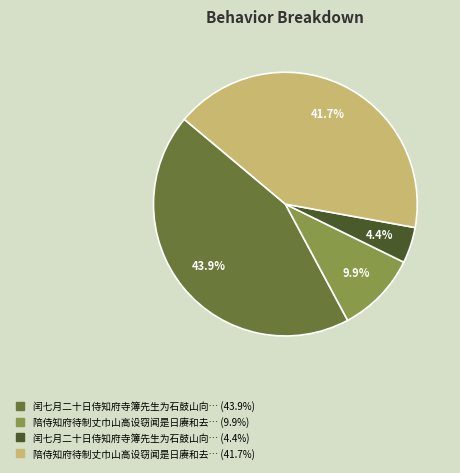

Is there any slice that represents more than half of the pie?

No